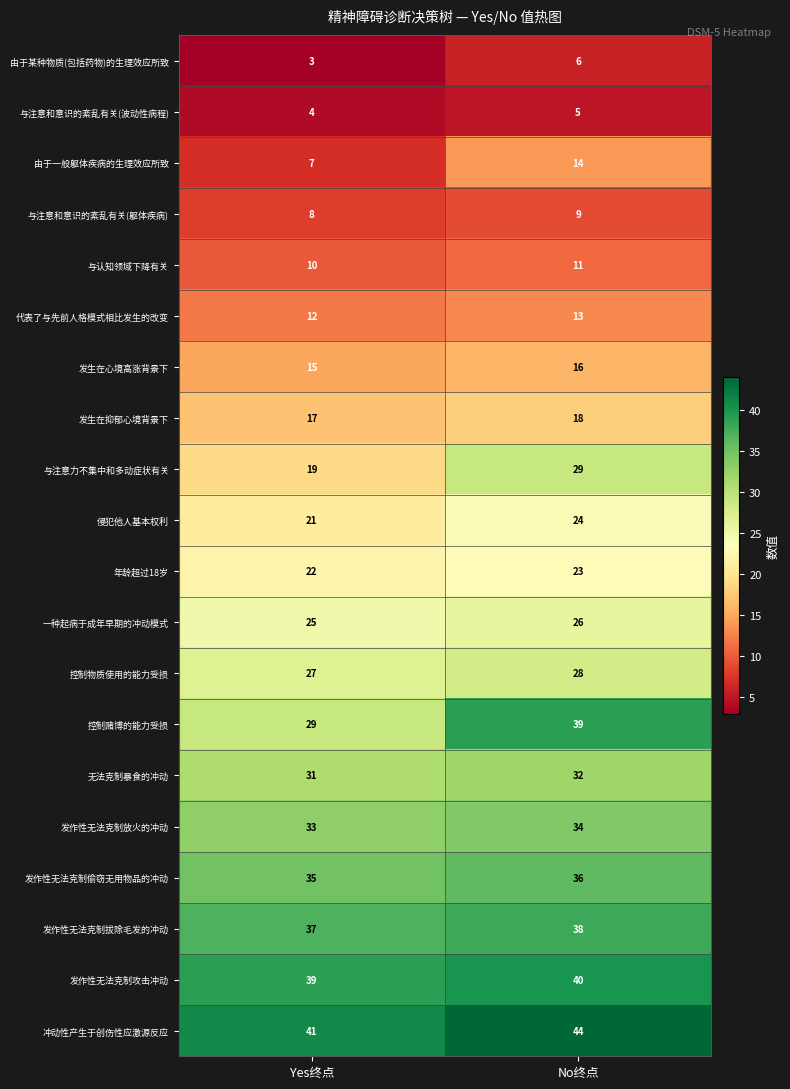

What is the spread (max minus min) of values at Yes终点?

38